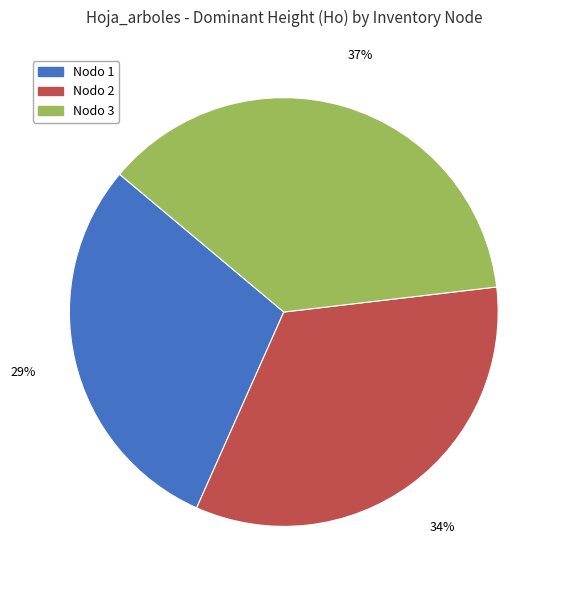

To the nearest percent, what is the average slice percentage?

33%